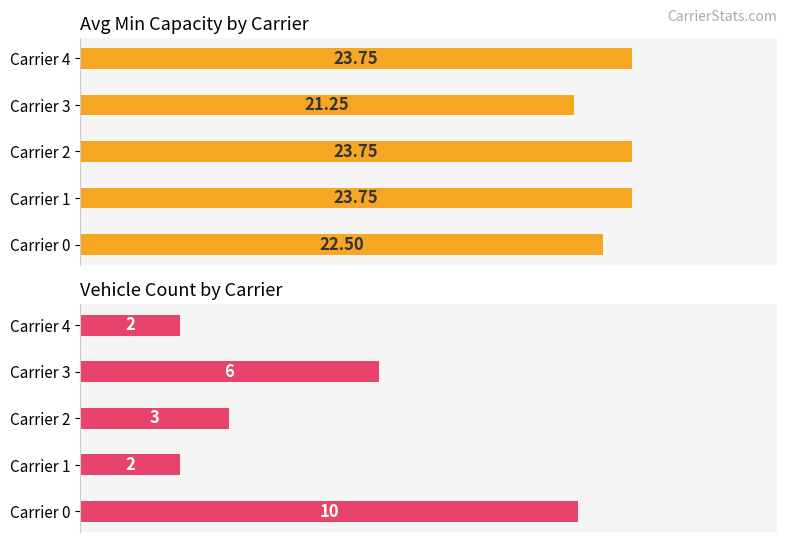

What is the total value across all series at Carrier 0?

32.5